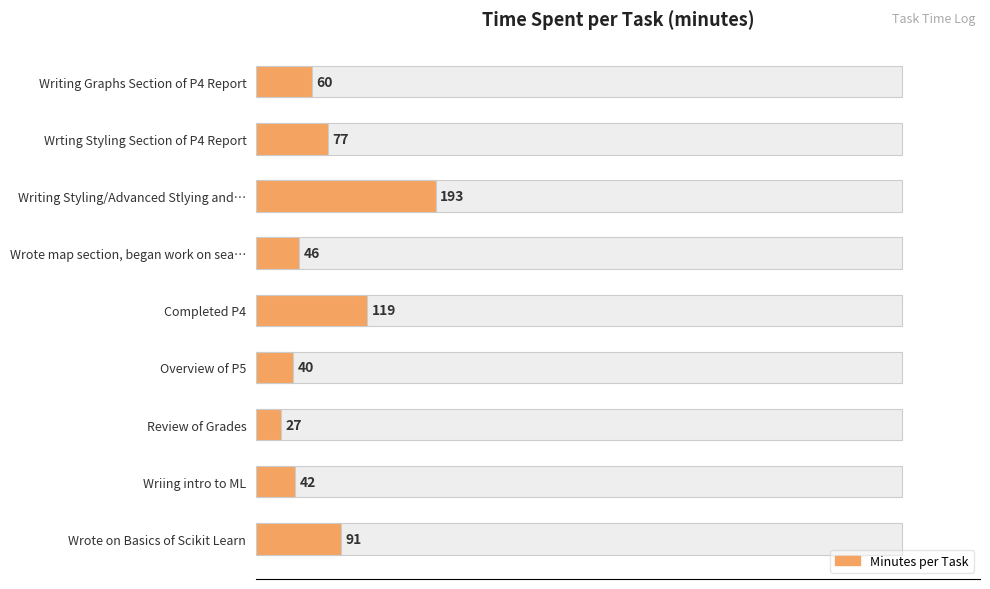

What is the value of the 5th bar from the left?

119